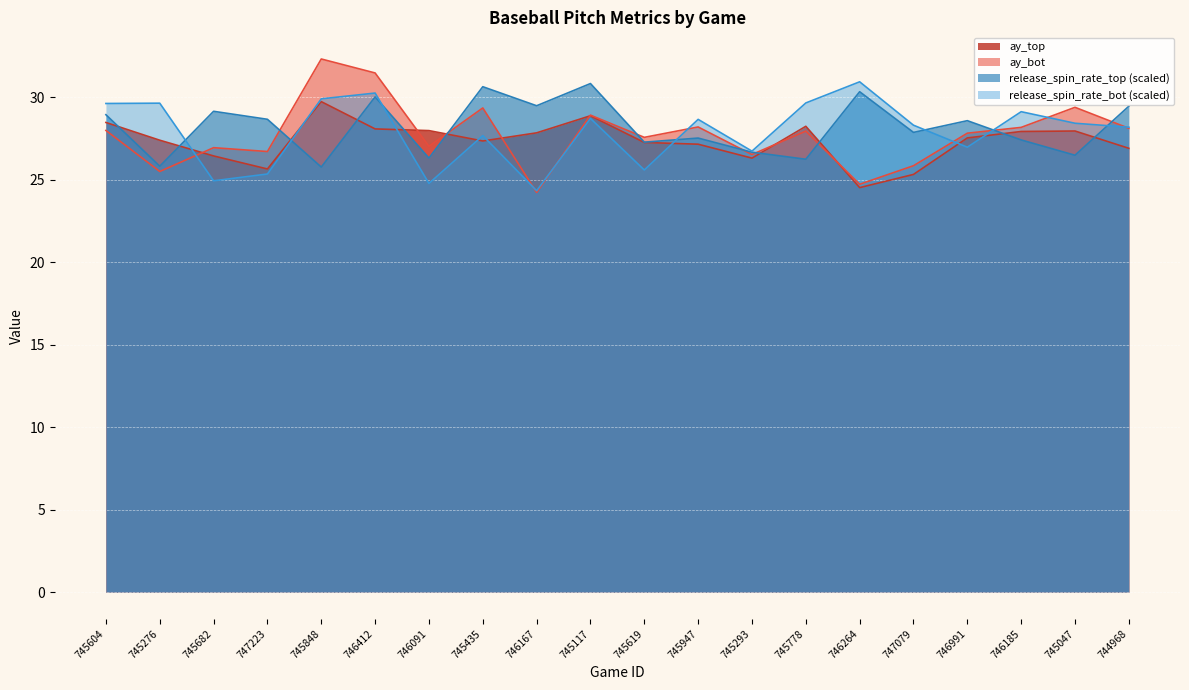

How many data points in release_spin_rate_top are above 28?

10